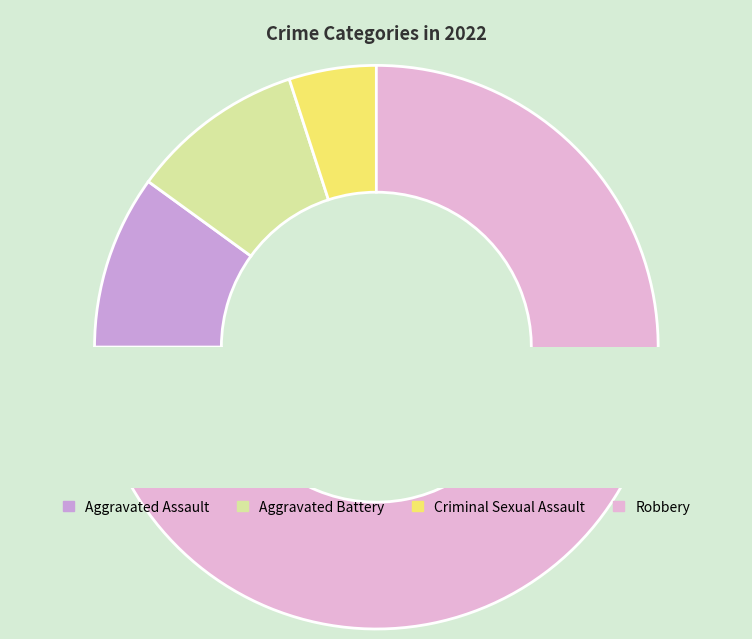

Which has a higher value, Aggravated Battery or Aggravated Assault?

Aggravated Battery